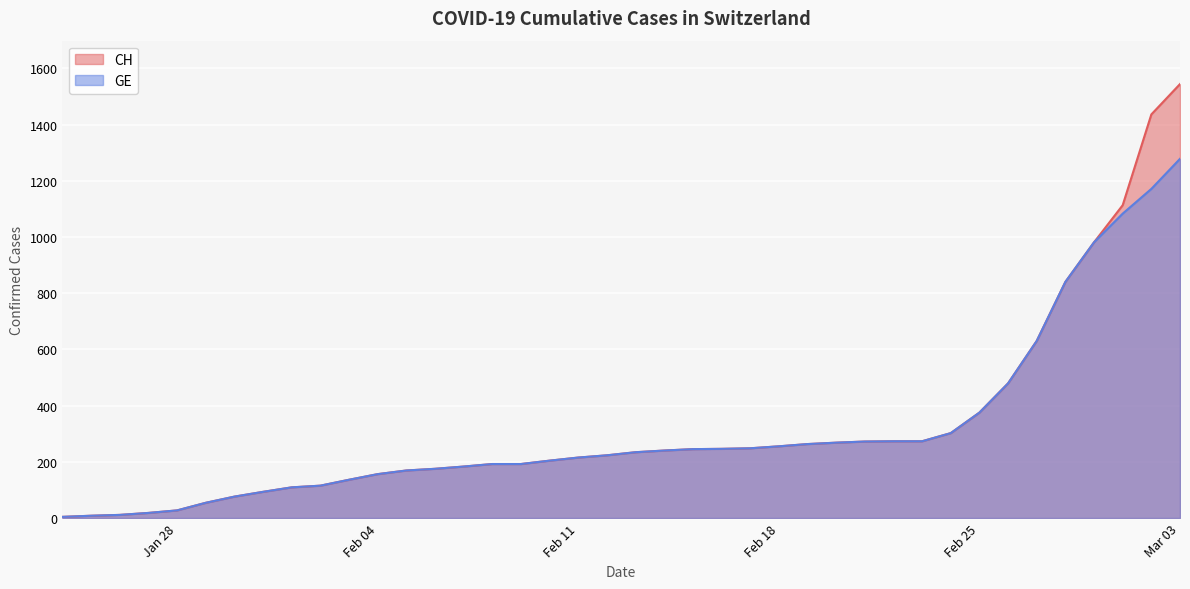

True or false: CH and GE cross at least once.

False